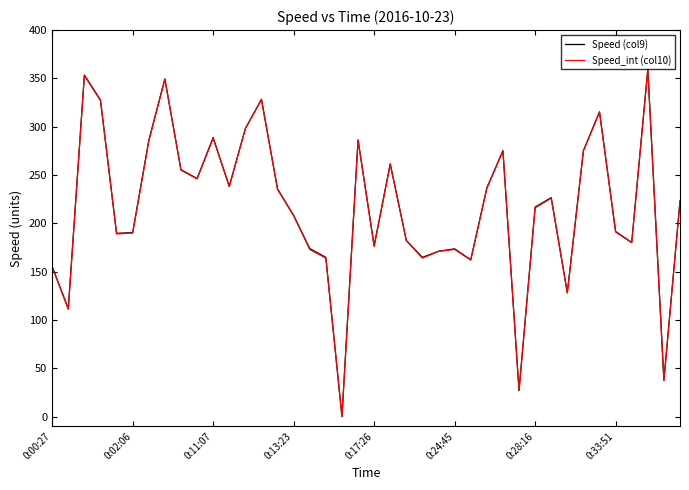

Which series has the largest range (max minus min)?

Speed (col9)